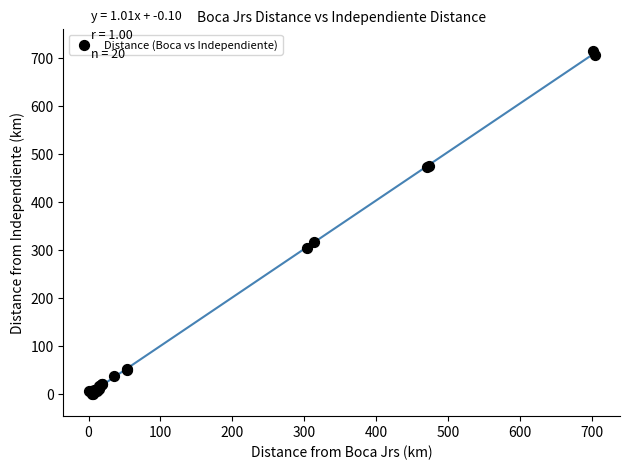

What Y value in the scatter plot is closest to 357?

317